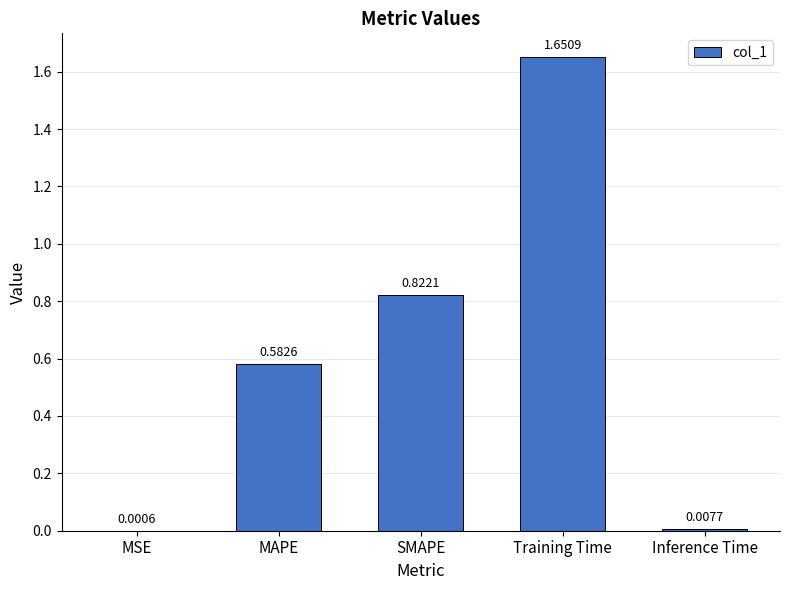

Is it true that the value at Training Time is 0.4?

False